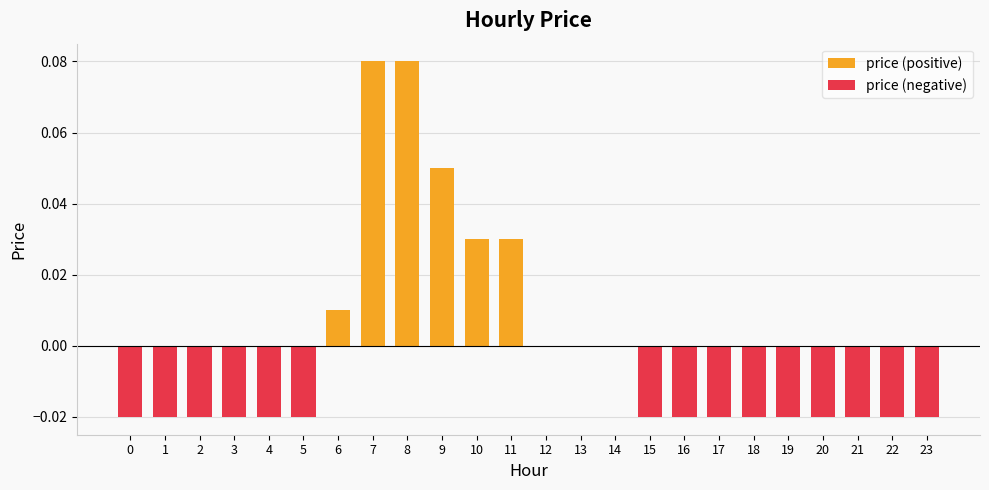

How many values in the price (positive) series exceed 0?

6